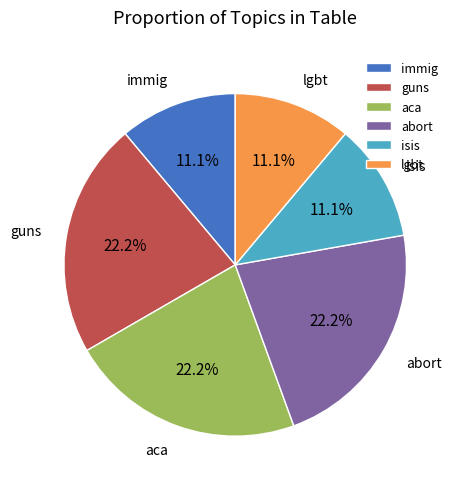

What portion of the pie excludes aca?

77.8%